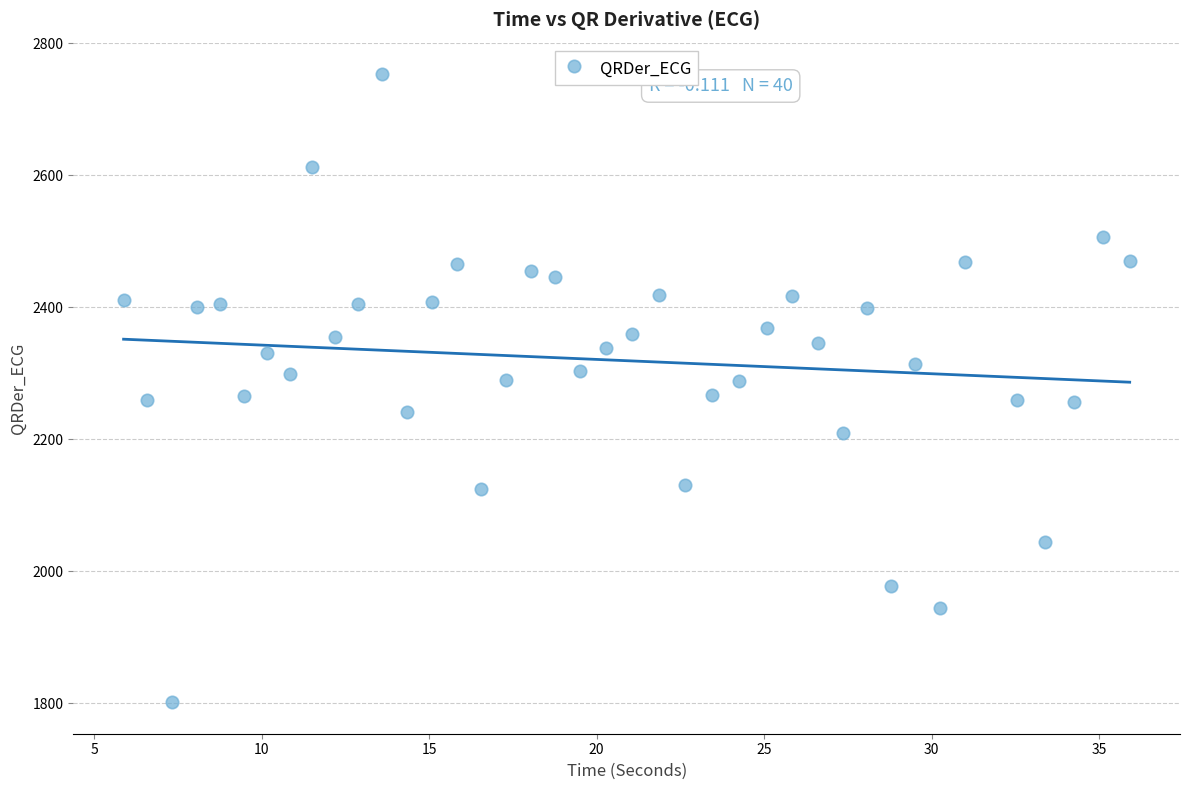

What is the range of Y values (max minus min)?

952.0